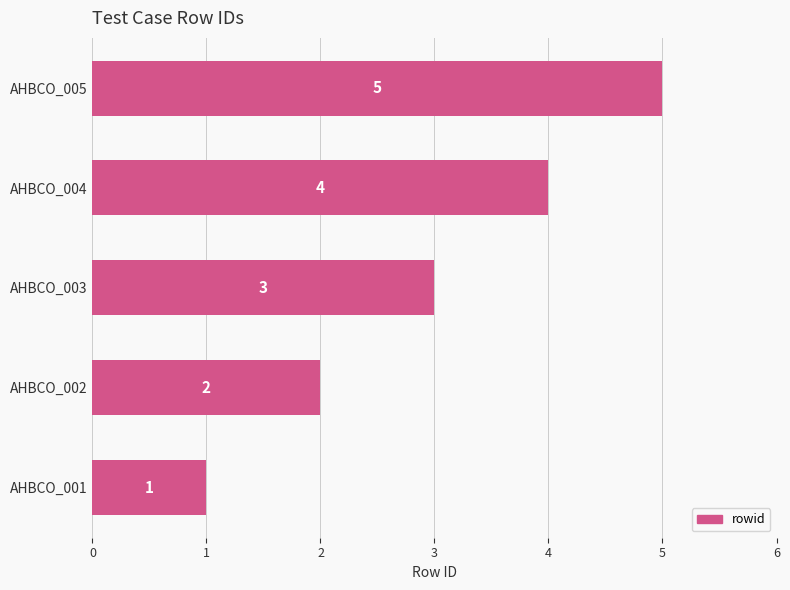

Which label corresponds to the largest value in the chart?

AHBCO_005